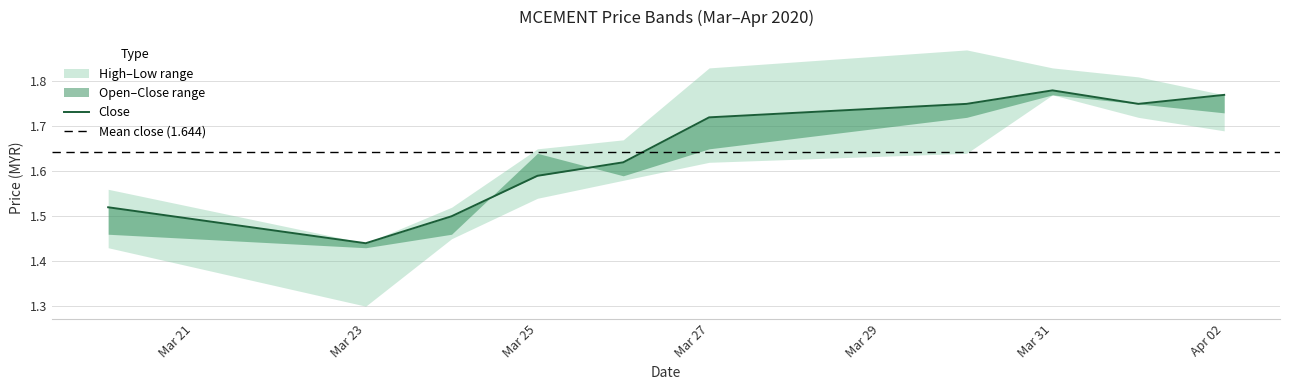

True or false: low and high cross at least once.

False